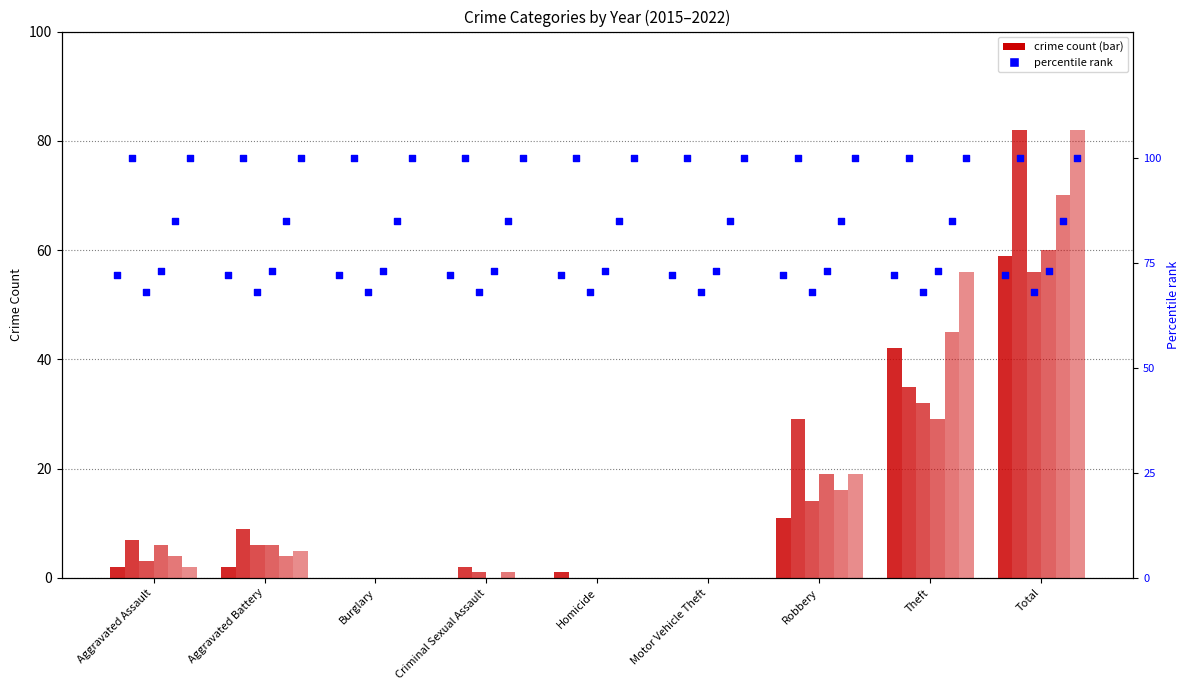

Is the value of 2020 at Burglary greater than the value of 2017 at Burglary?

No